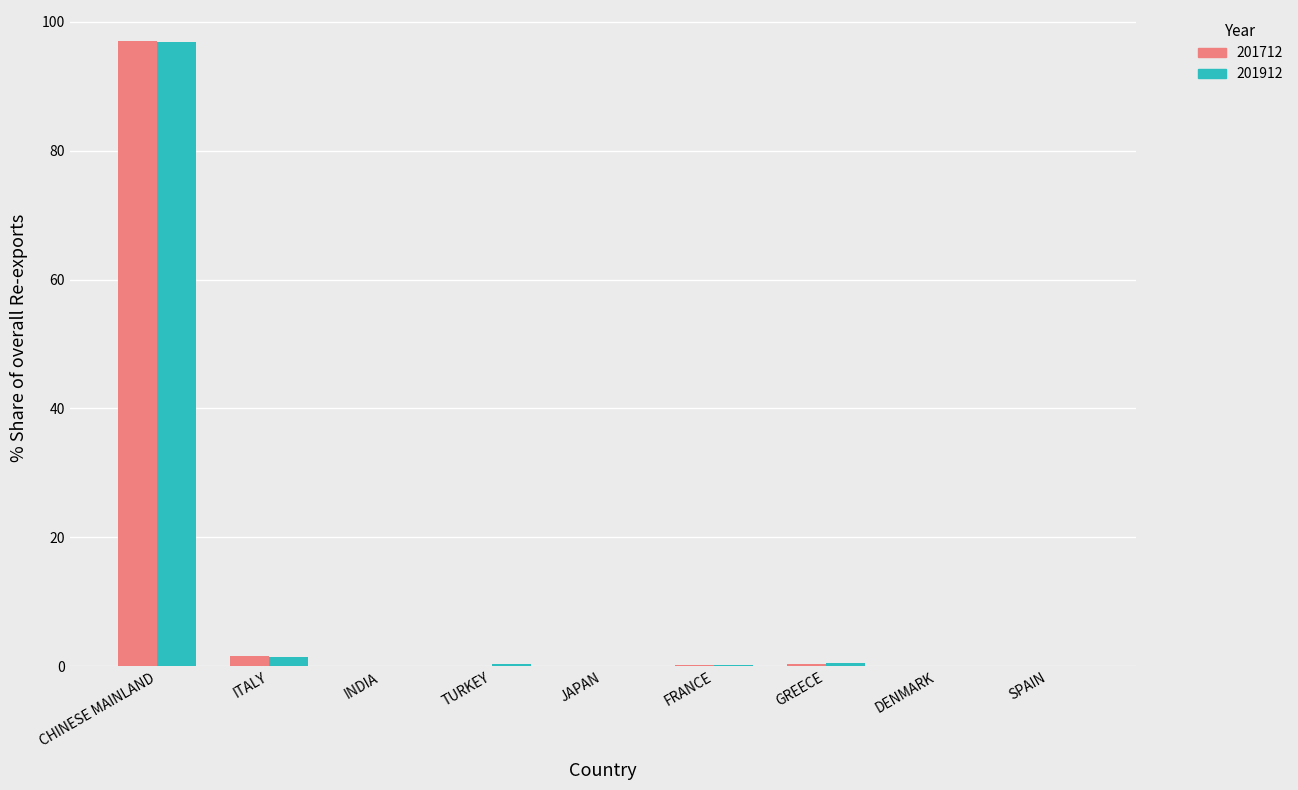

What is the sum of all 201712 values?

99.2